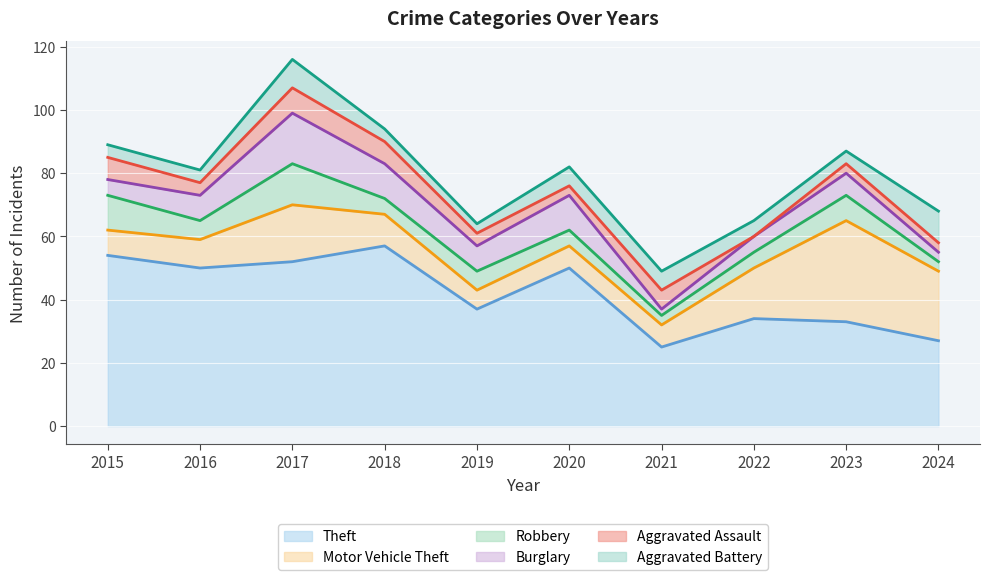

What is the value of the Motor Vehicle Theft point at the 3rd from the left?

18